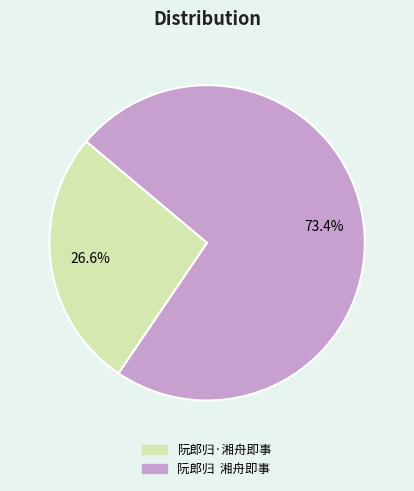

Which category has the biggest portion of the pie?

阮郎归 湘舟即事